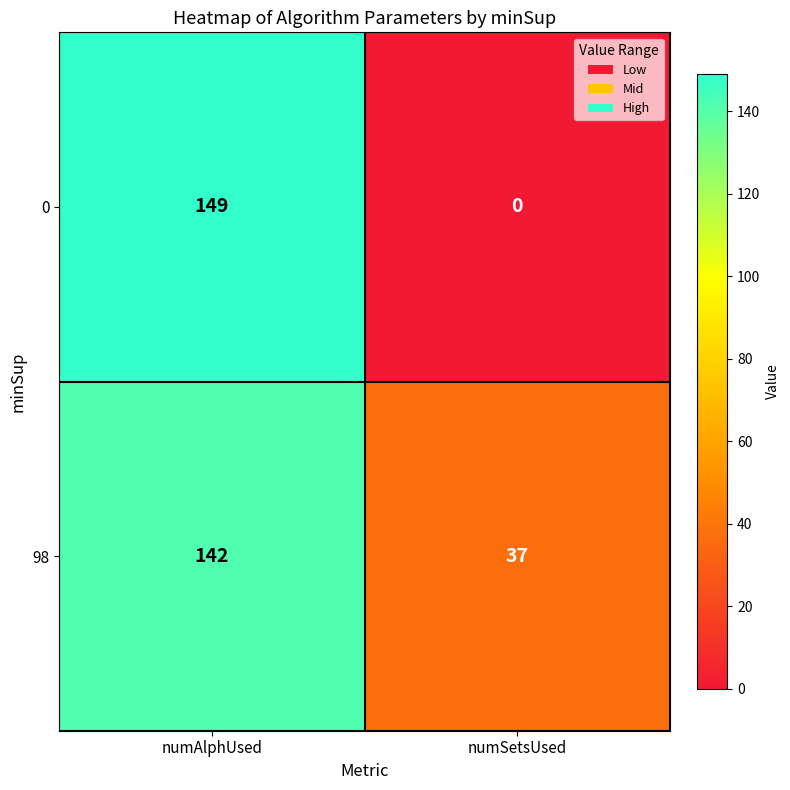

What is the sum of the 0 values at numAlphUsed and numSetsUsed?

149